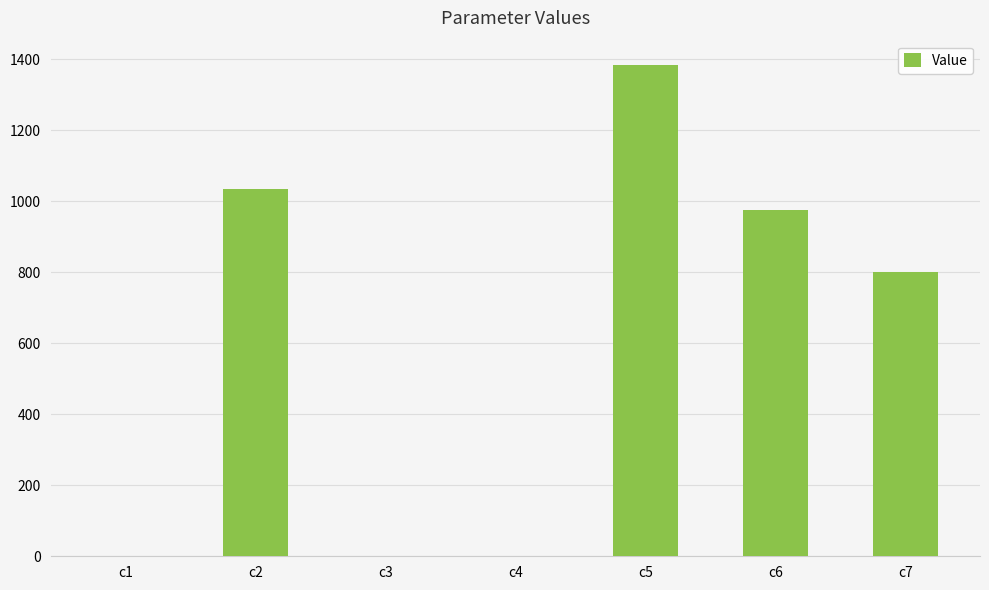

The value at c4 is 0.7. True or false?

True